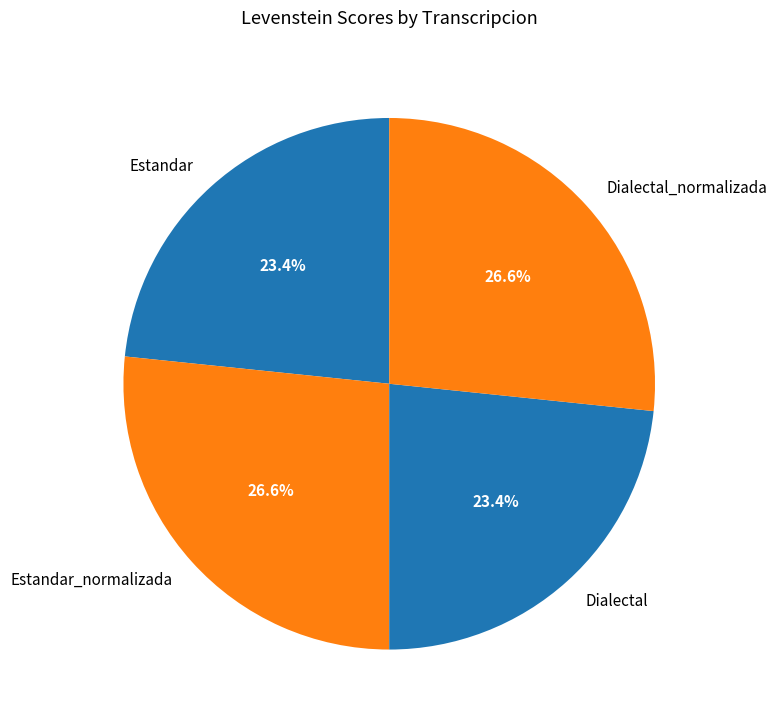

To the nearest percent, what is the average slice percentage?

25%